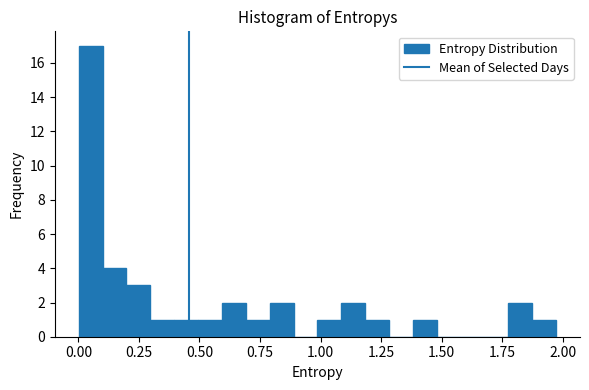

Read against the x-axis, roughly where is the centre of the tallest bar?

0.05